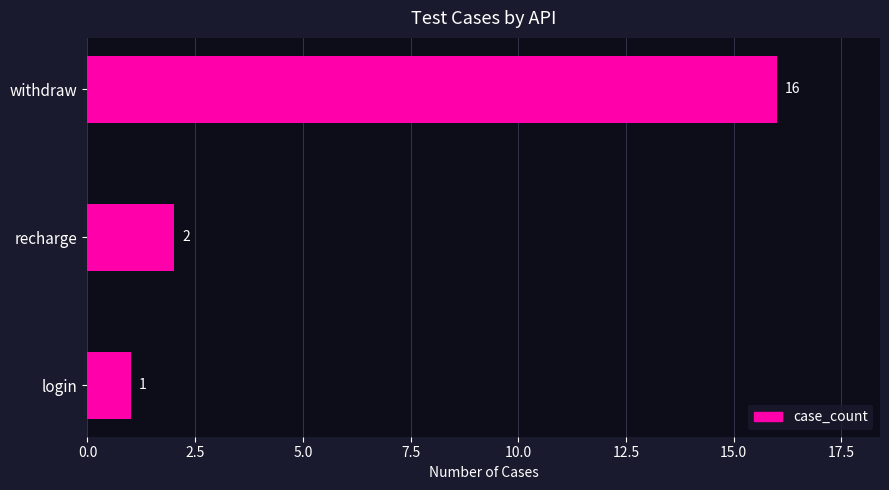

Rank the categories by value from lowest to highest.

login, recharge, withdraw